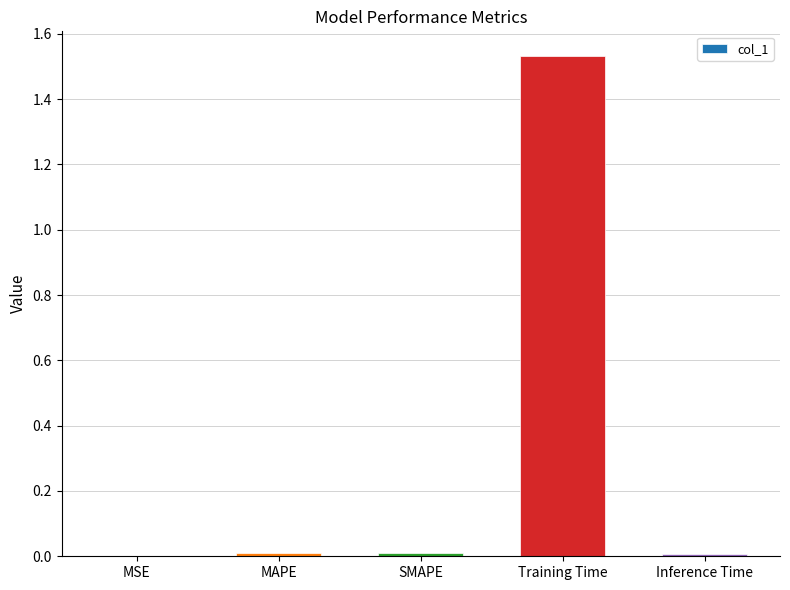

Count the number of categories in the chart.

5